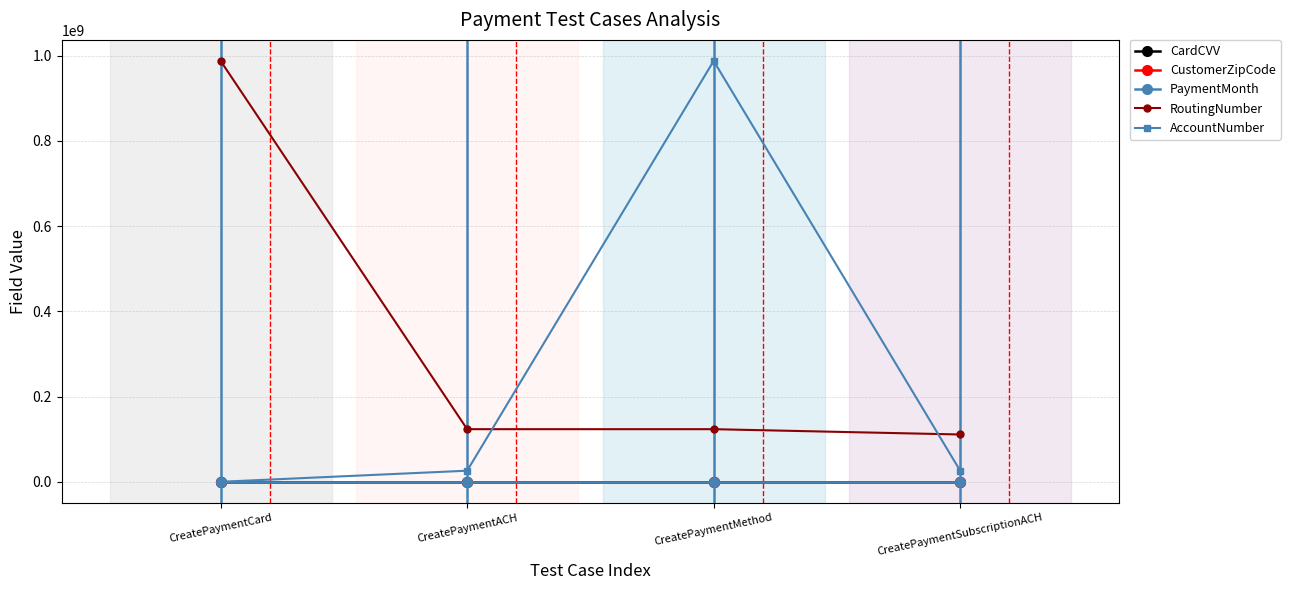

Is the value of PaymentMonth at CreatePaymentSubscriptionACH greater than the value of RoutingNumber at CreatePaymentCard?

No